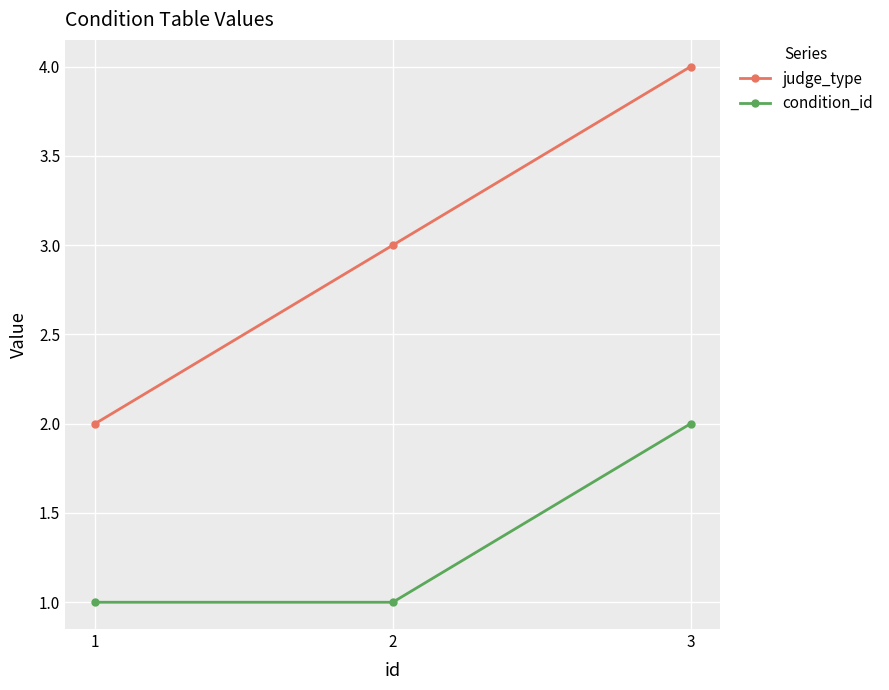

What is the sum of the judge_type values at 3 and 2?

7